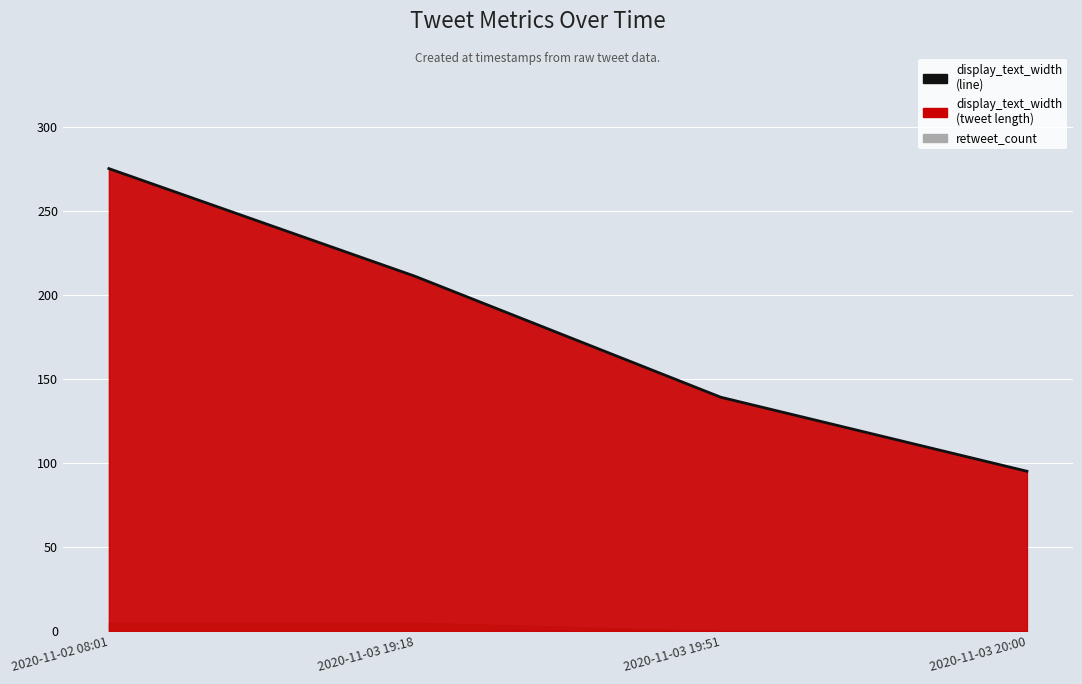

What is the change in value from 2020-11-03 19:18 to 2020-11-03 20:00?

-116